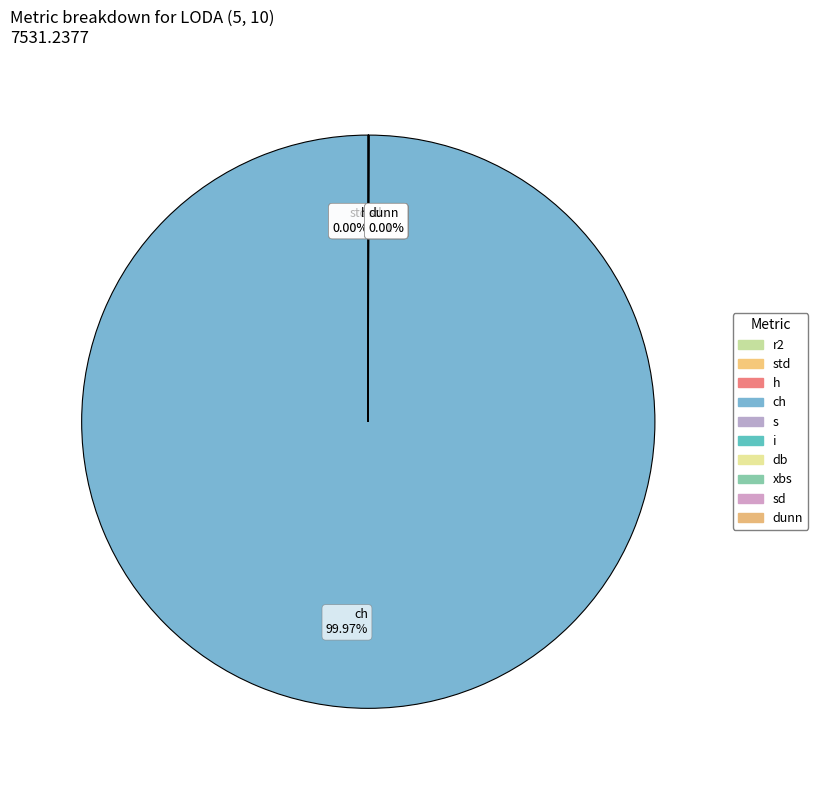

Is there a majority slice in this chart?

Yes